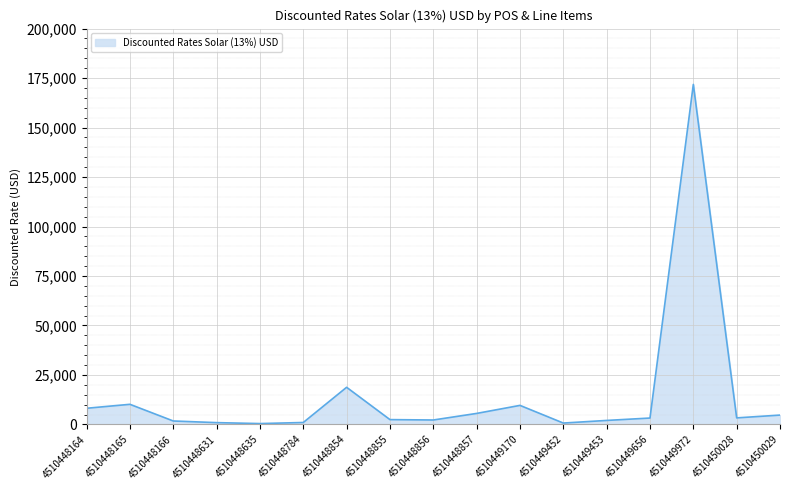

What is the maximum value shown in the chart?

171795.0